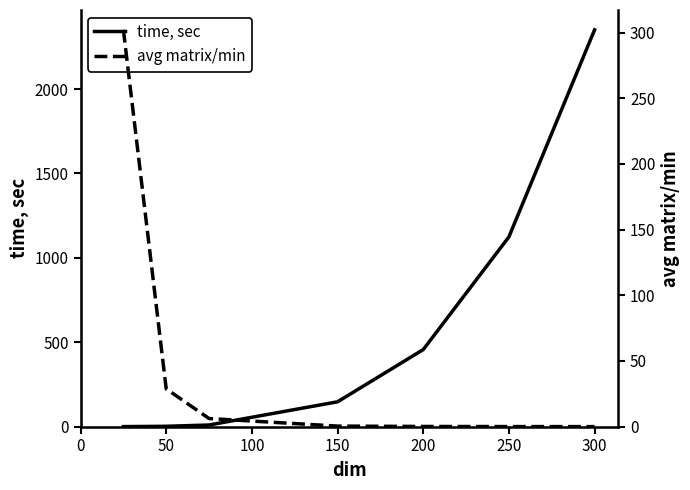

Between 50 and 300, which series saw the biggest shift?

time, sec